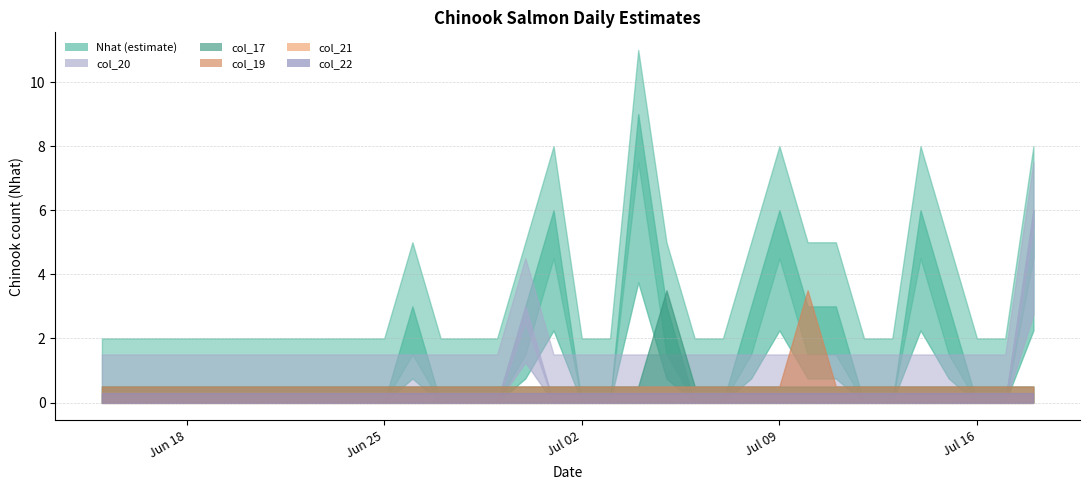

True or false: Nhat has more than 0 interior local peaks.

True